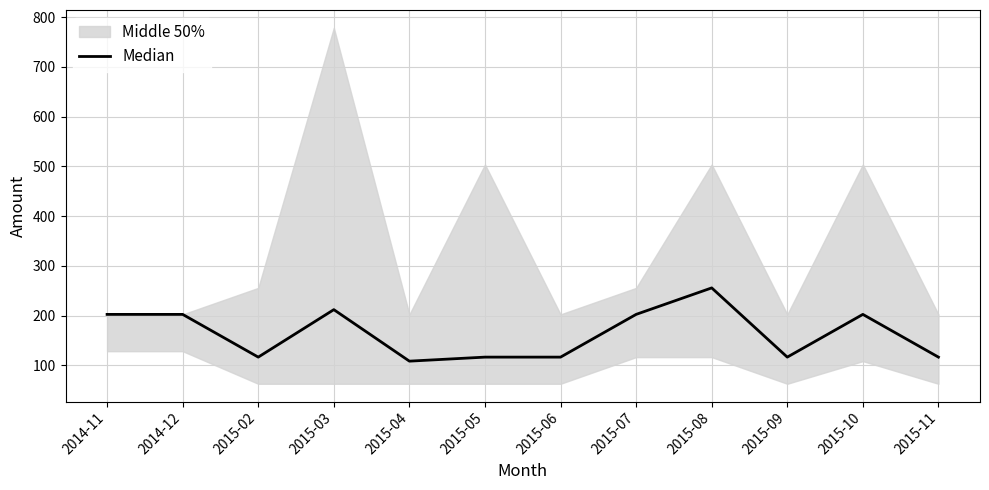

What is the approximate value at 2014-12?

202.5